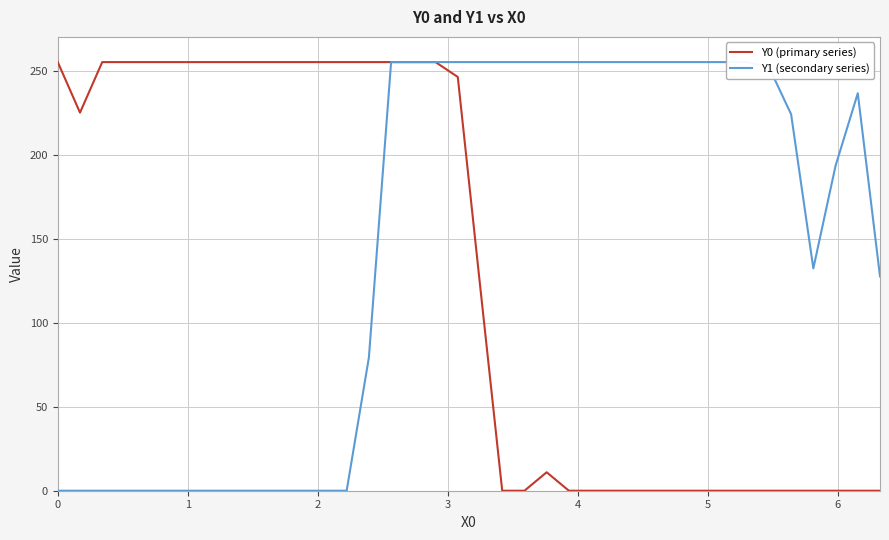

Is it true that Y0 (primary series) equals -125.1 at 28?

False